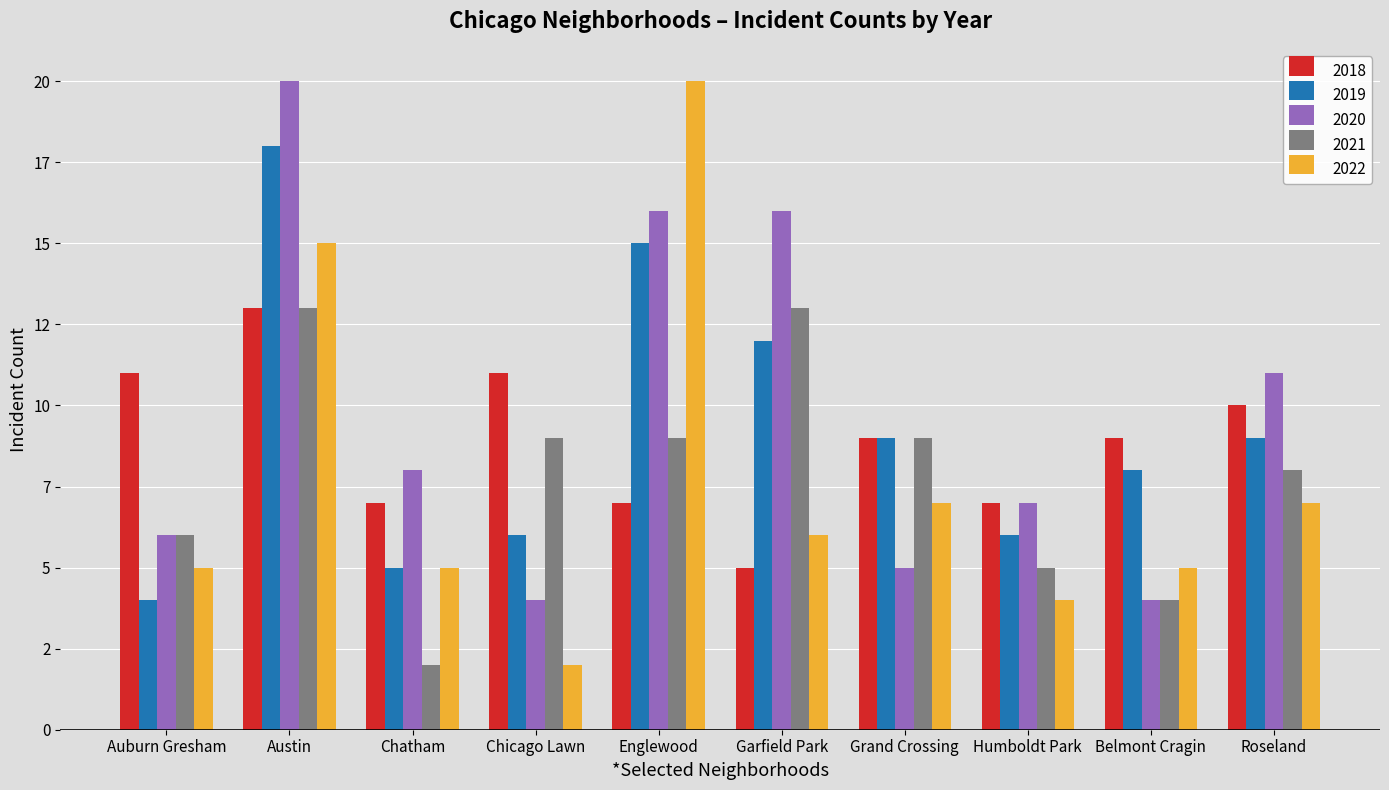

What is the average value of the 2022 series?

8